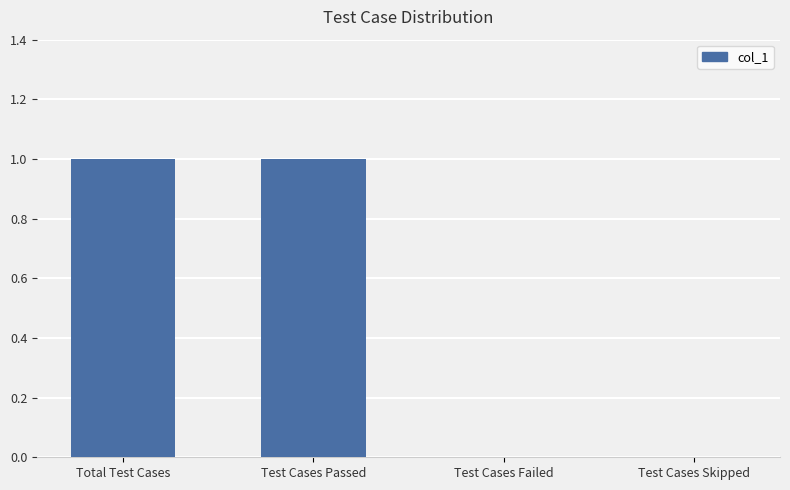

Reading right to left, extract all data points from this chart.

0	0	1	1